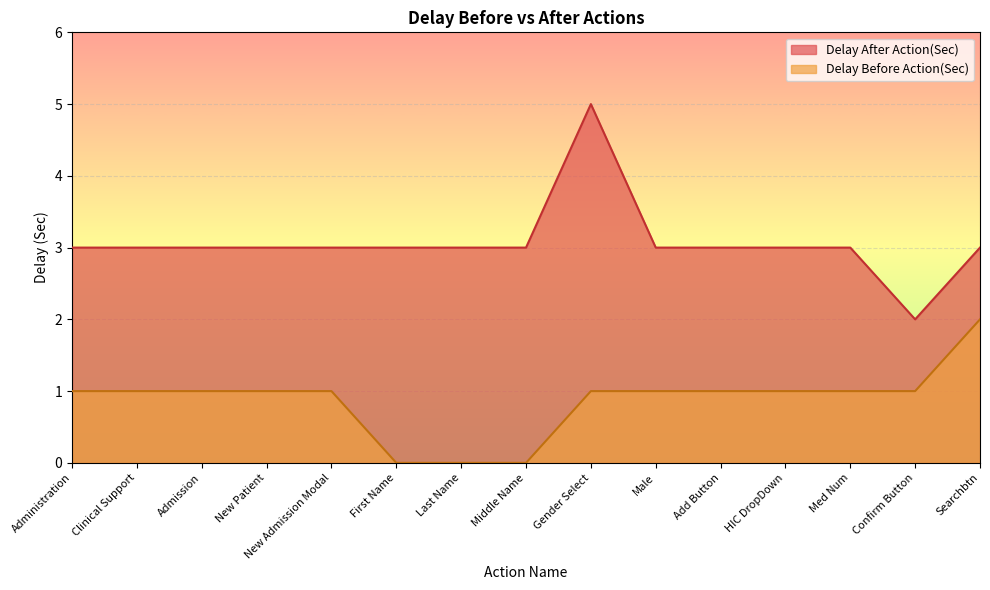

Which category has the lowest value in the Delay After Action(Sec) series?

Confirm Button